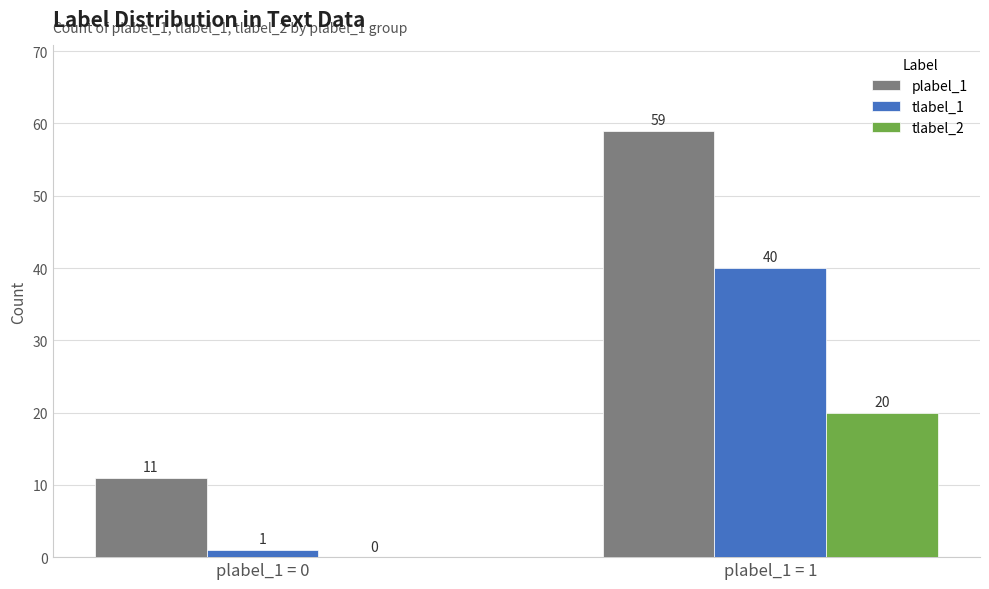

What are all the series names shown in the legend?

plabel_1, tlabel_1, tlabel_2